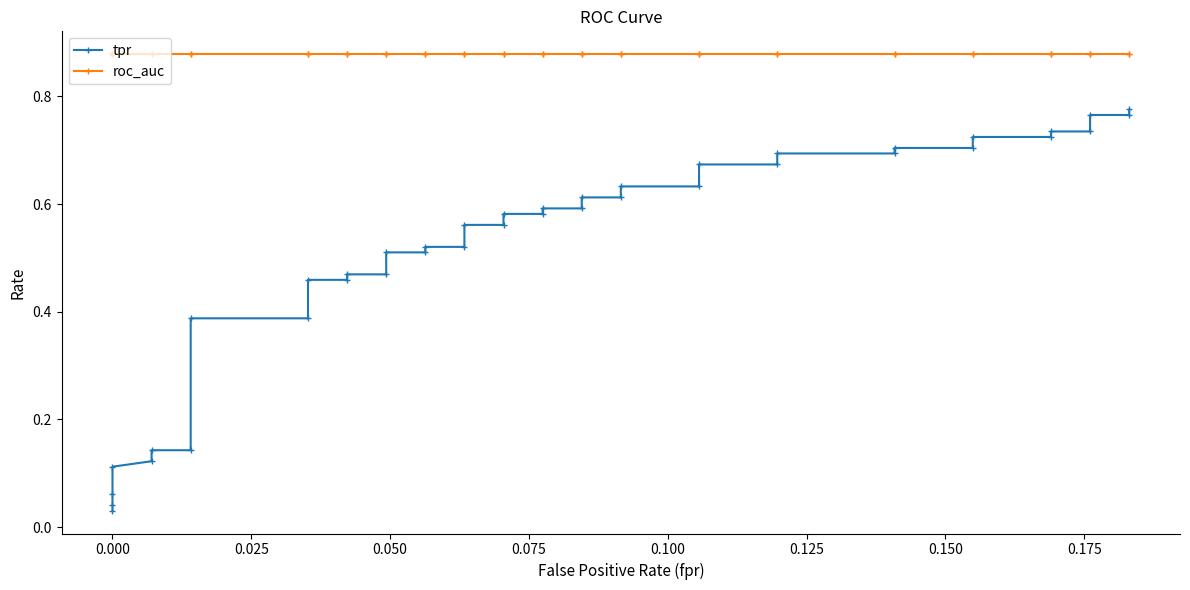

How many lines are shown in the chart?

2